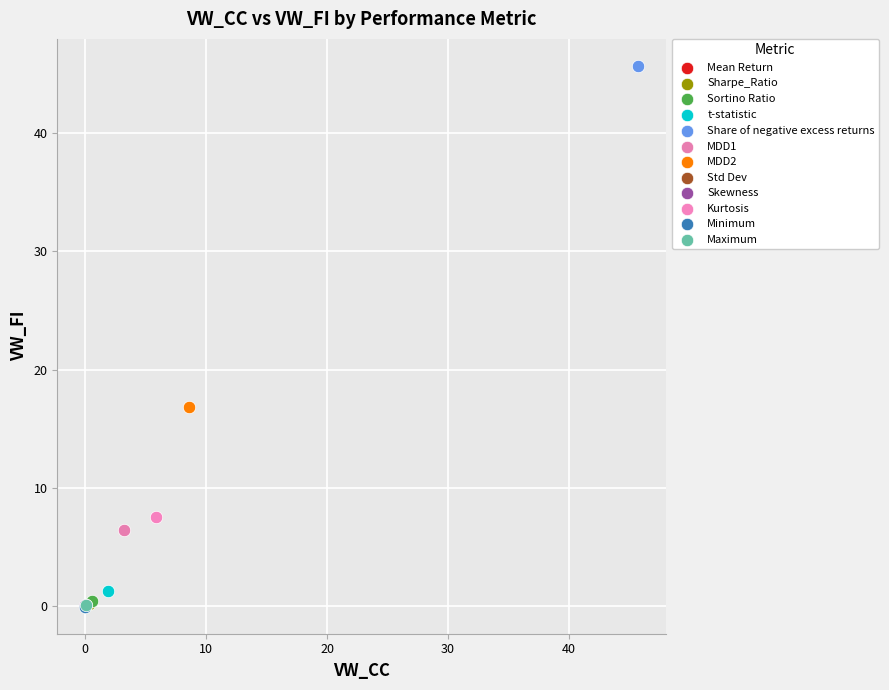

What are all the series names shown in the legend?

Mean Return, Sharpe_Ratio, Sortino Ratio, t-statistic, Share of negative excess returns, MDD1, MDD2, Std Dev, Skewness, Kurtosis, Minimum, Maximum